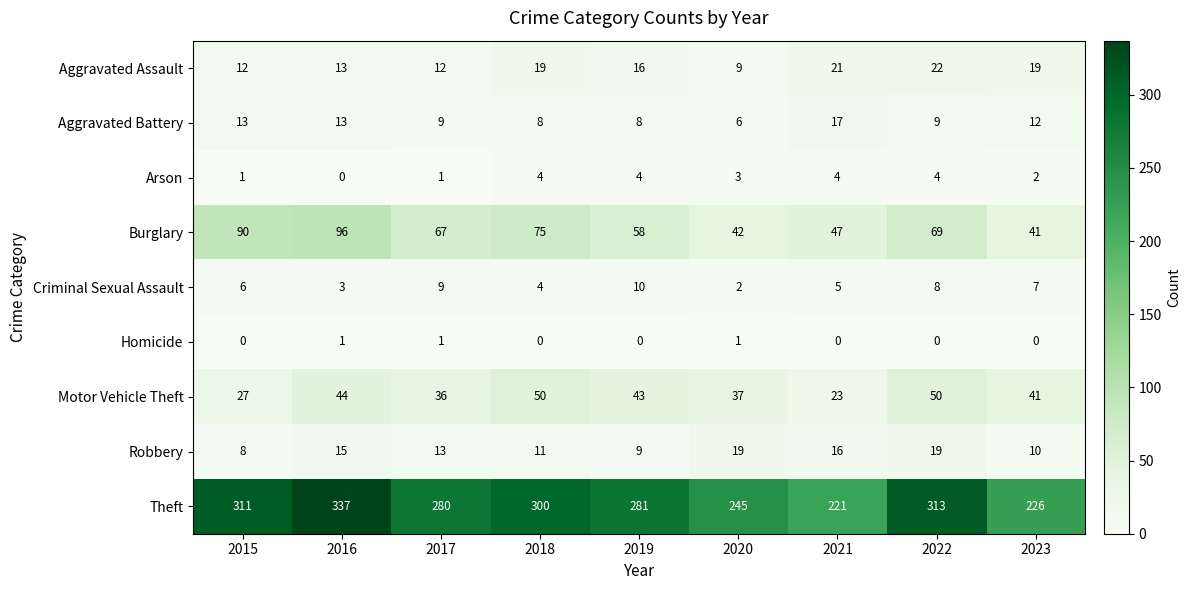

What is the spread (max minus min) of values at 2022?

313